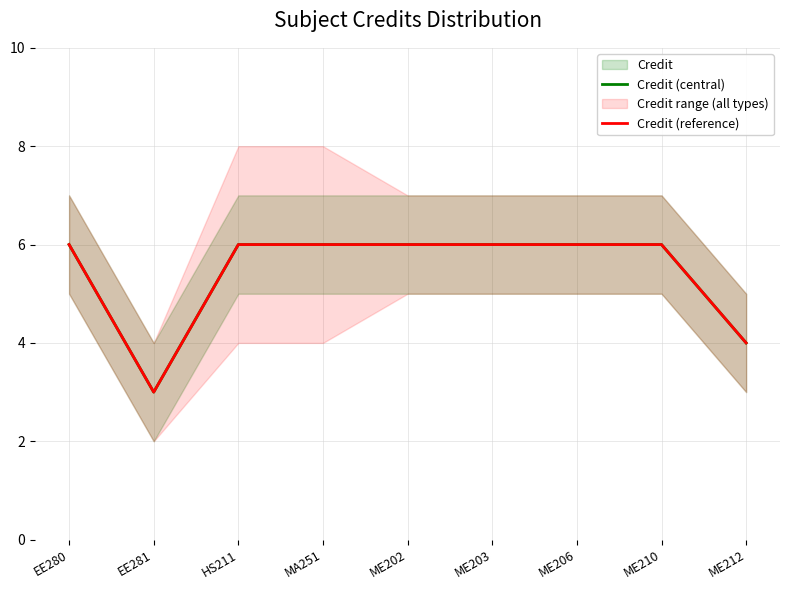

Is the value of Credit (reference) at ME202 greater than the value of Credit (central) at HS211?

No